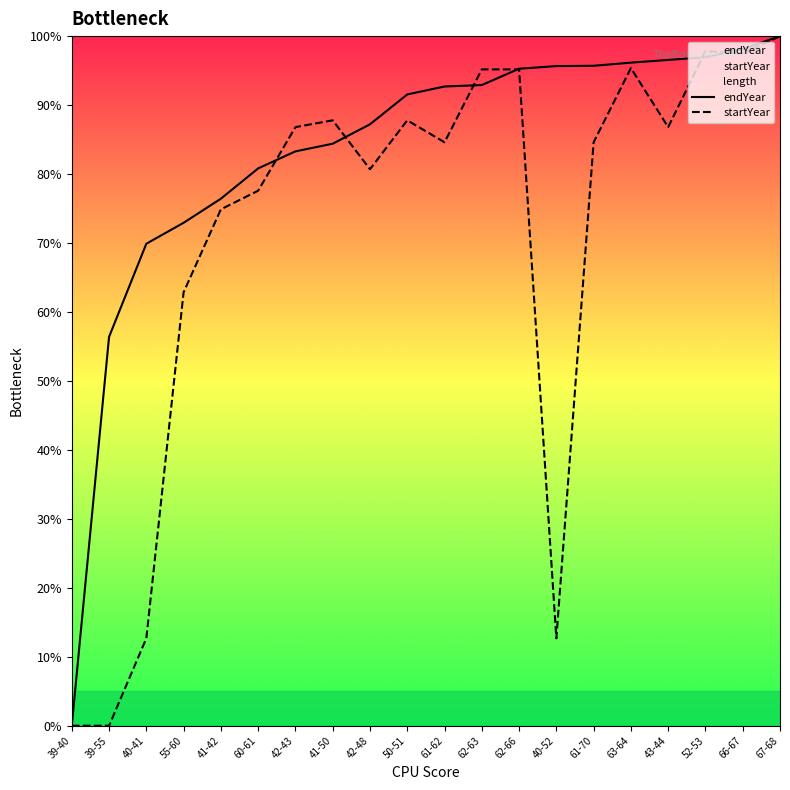

The value of startYear at 63-64 is 95.4. True or false?

True